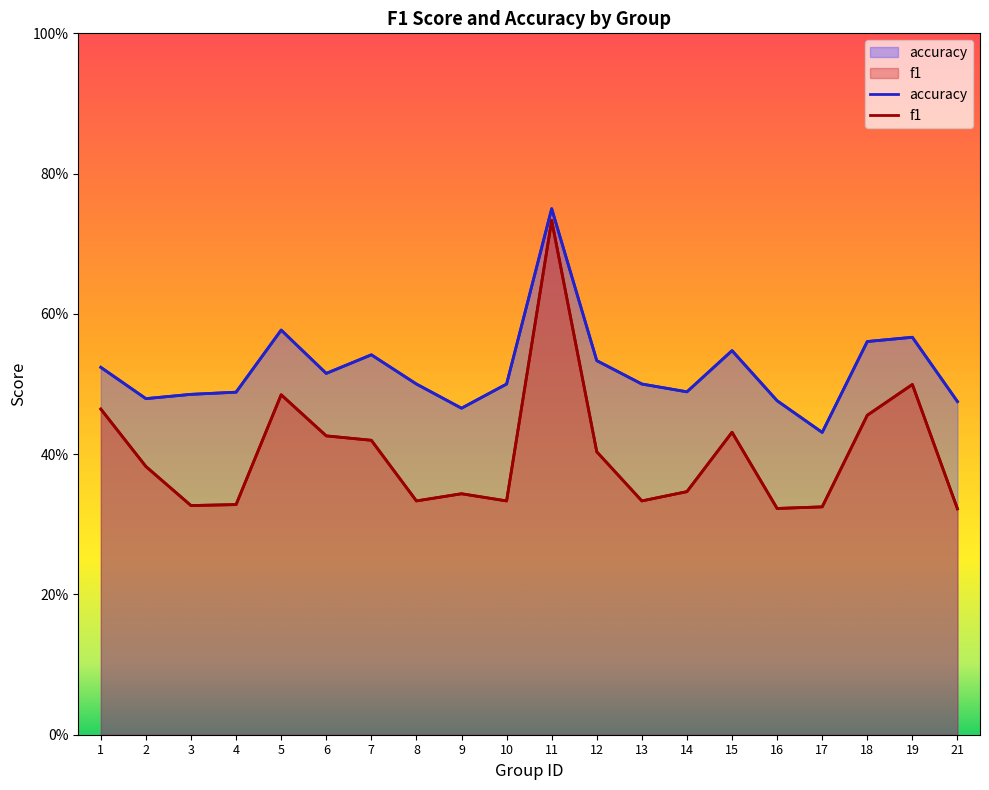

True or false: accuracy has a value of 0.1 at 17.

False